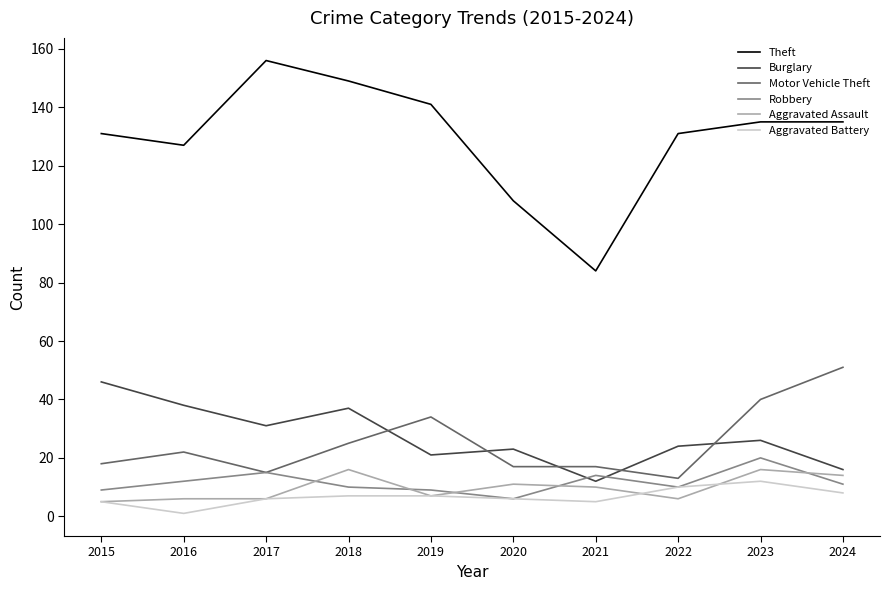

What is the smallest value displayed?

1